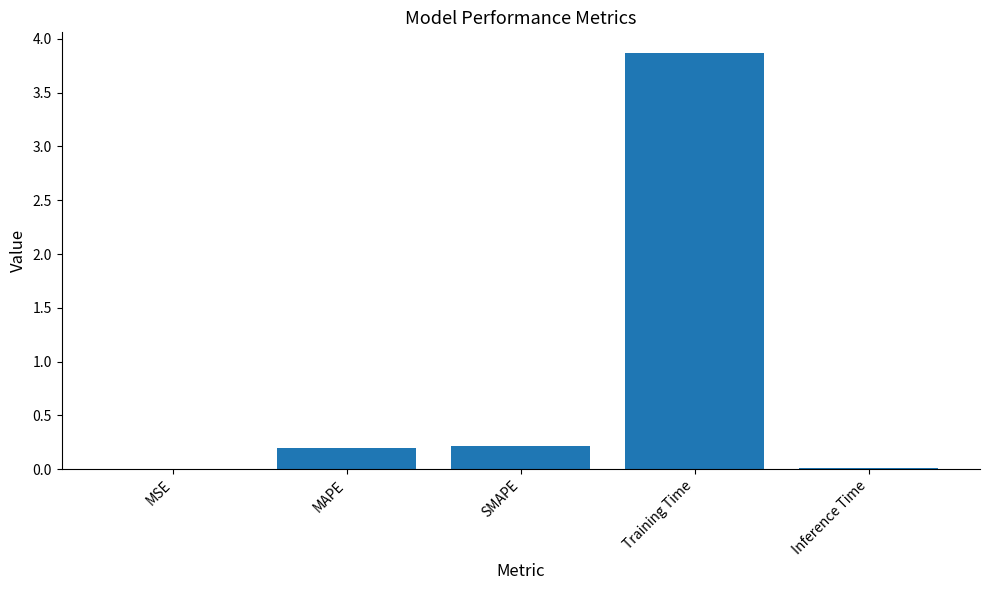

What is the maximum value shown in the chart?

3.9